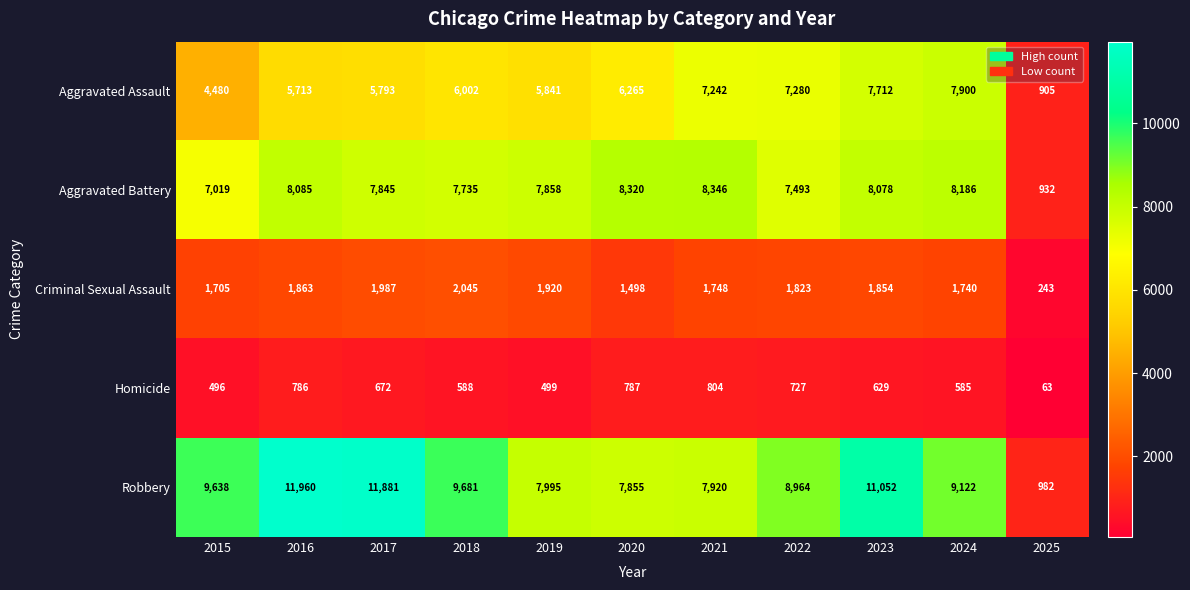

What is the difference between the Robbery values at 2018 and 2022?

717